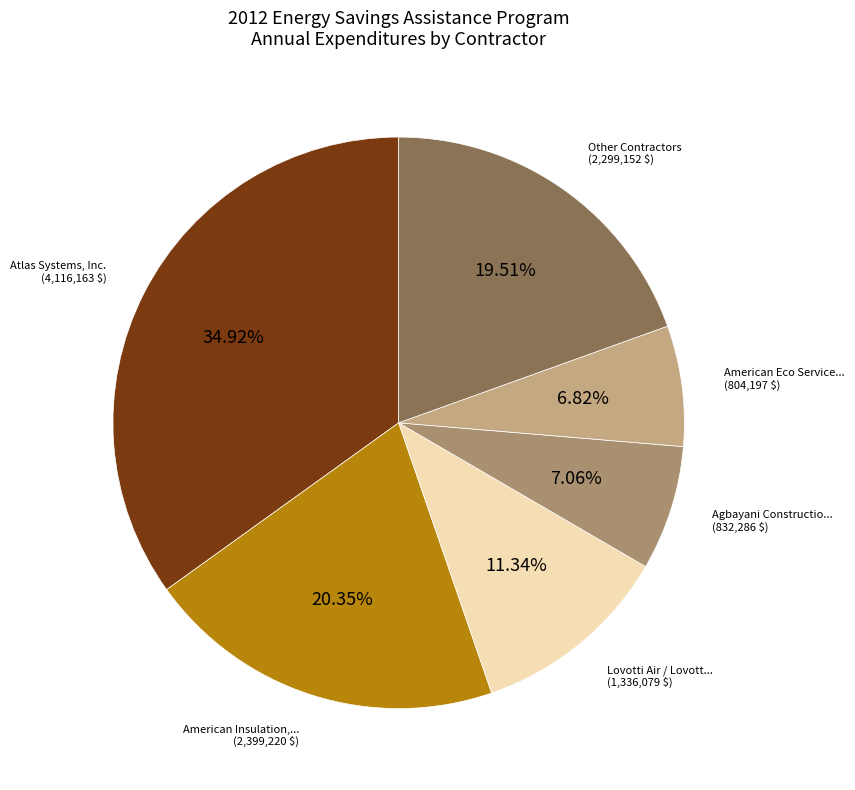

Is there a majority slice in this chart?

No